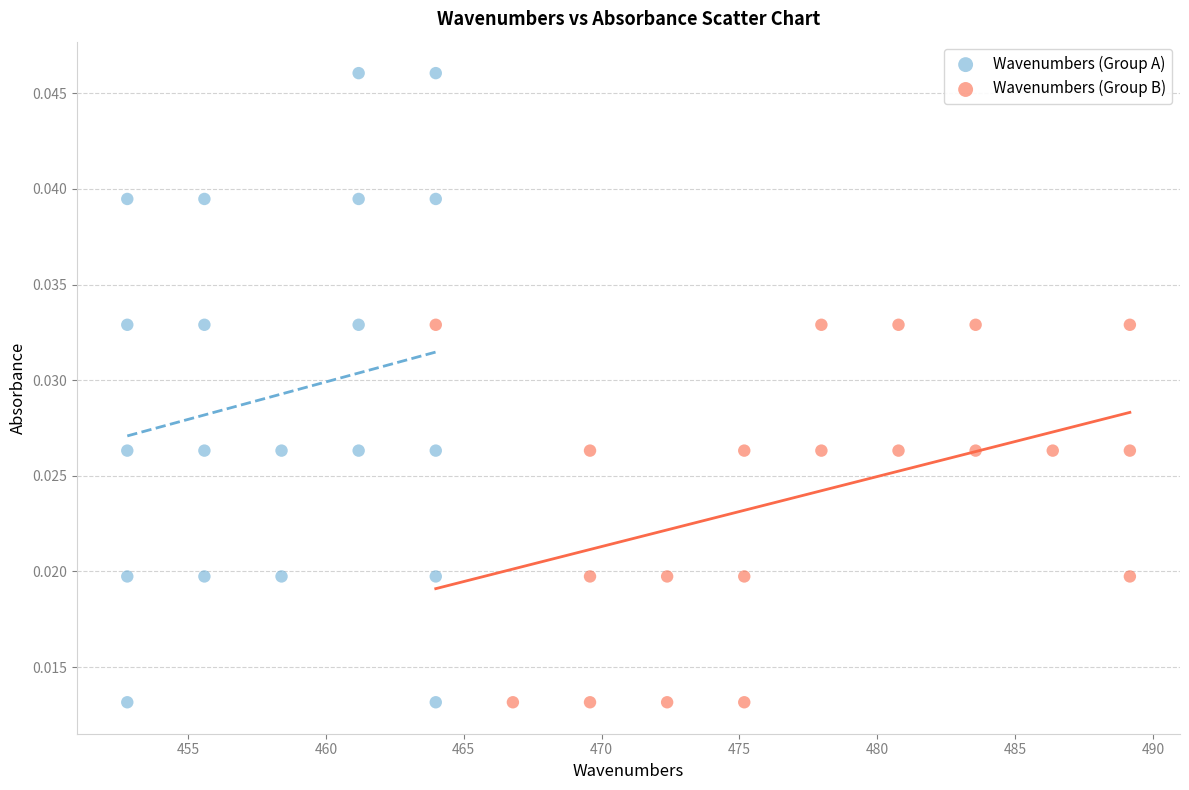

What are all the series names shown in the legend?

Wavenumbers (Group A), Wavenumbers (Group B)